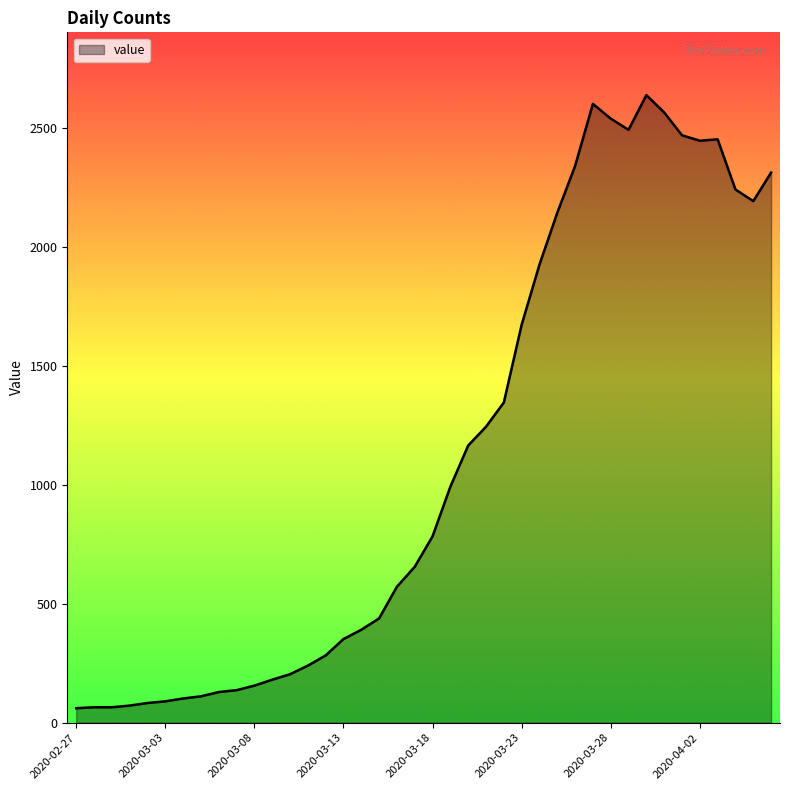

What is the smallest value displayed?

61